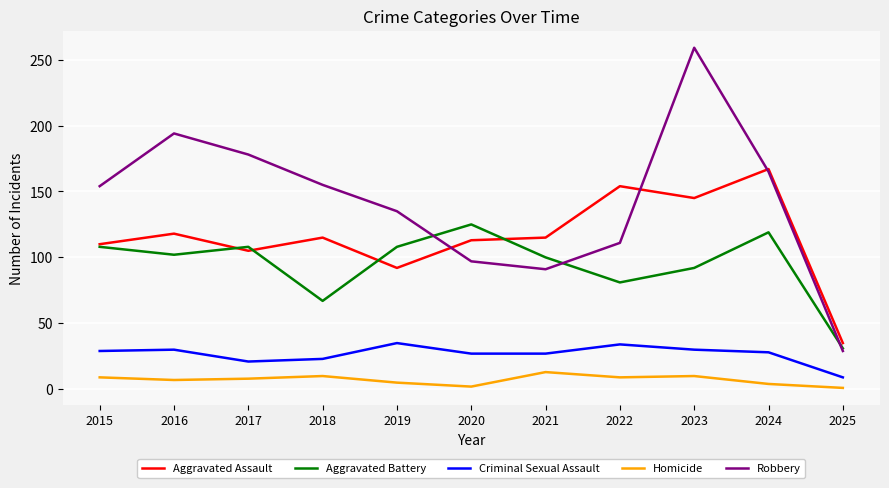

Read the Aggravated Assault value at 2025, to the nearest 5.

35